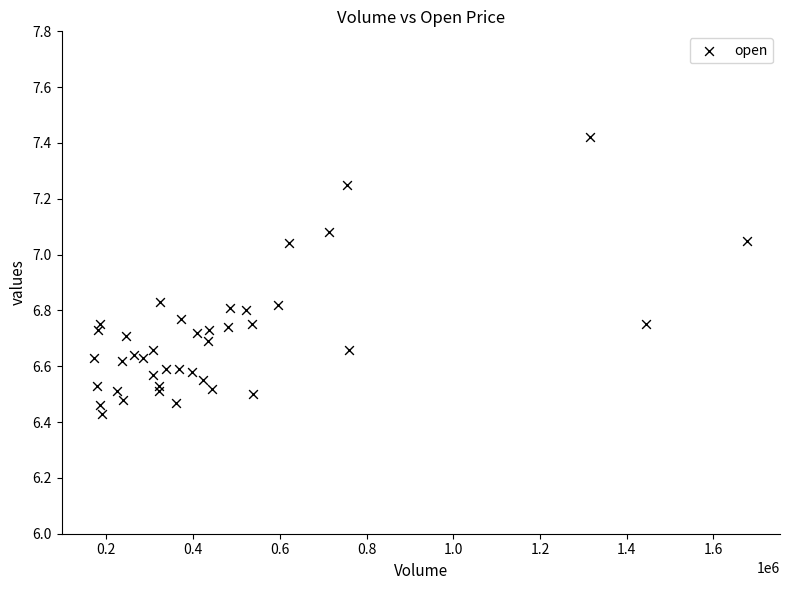

What is the range of Y values (max minus min)?

1.0